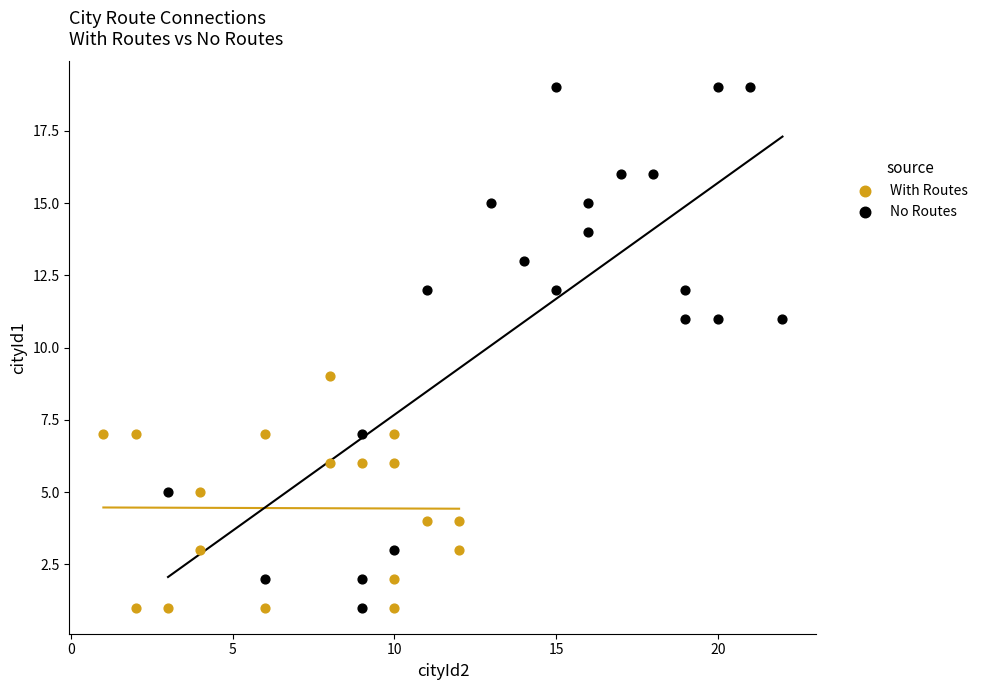

Which series reaches the maximum Y coordinate?

No Routes